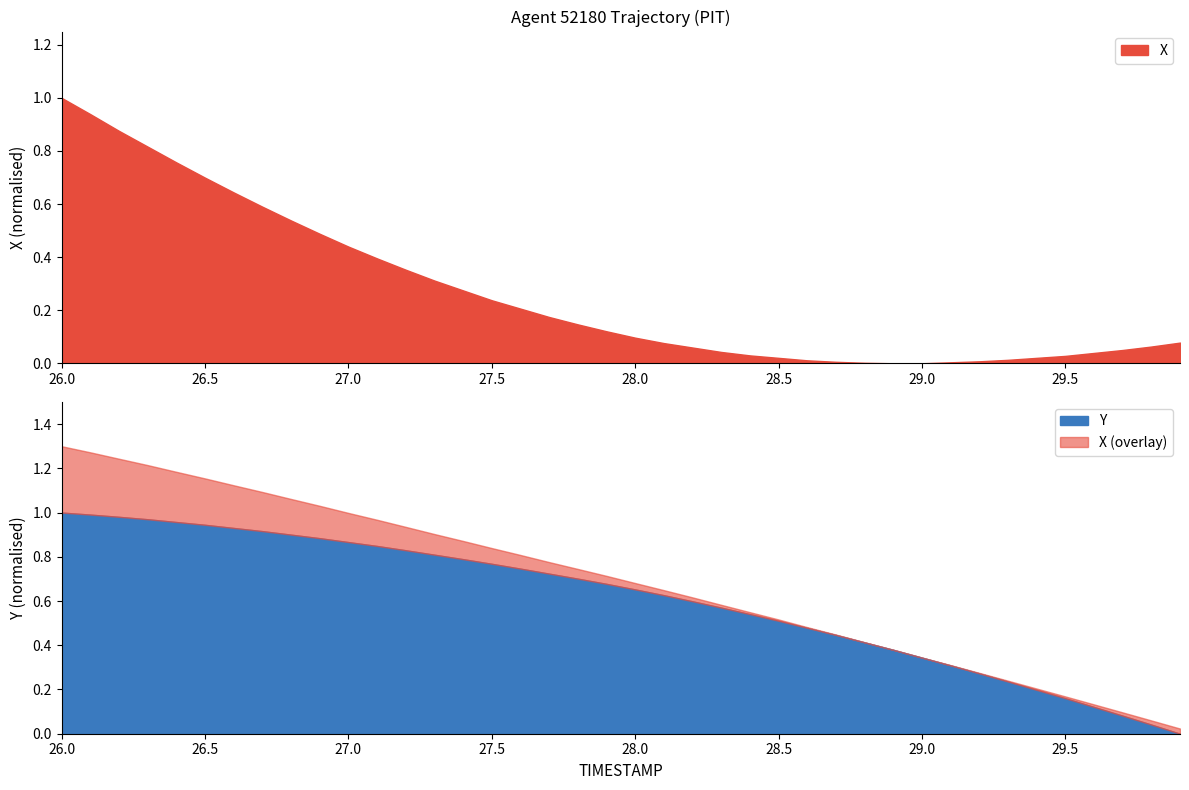

Which label corresponds to the largest value in the chart?

26.0